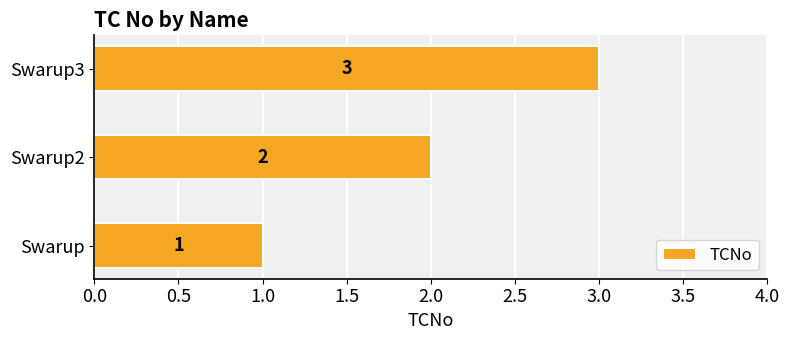

What is the difference between the maximum and second lowest values?

1